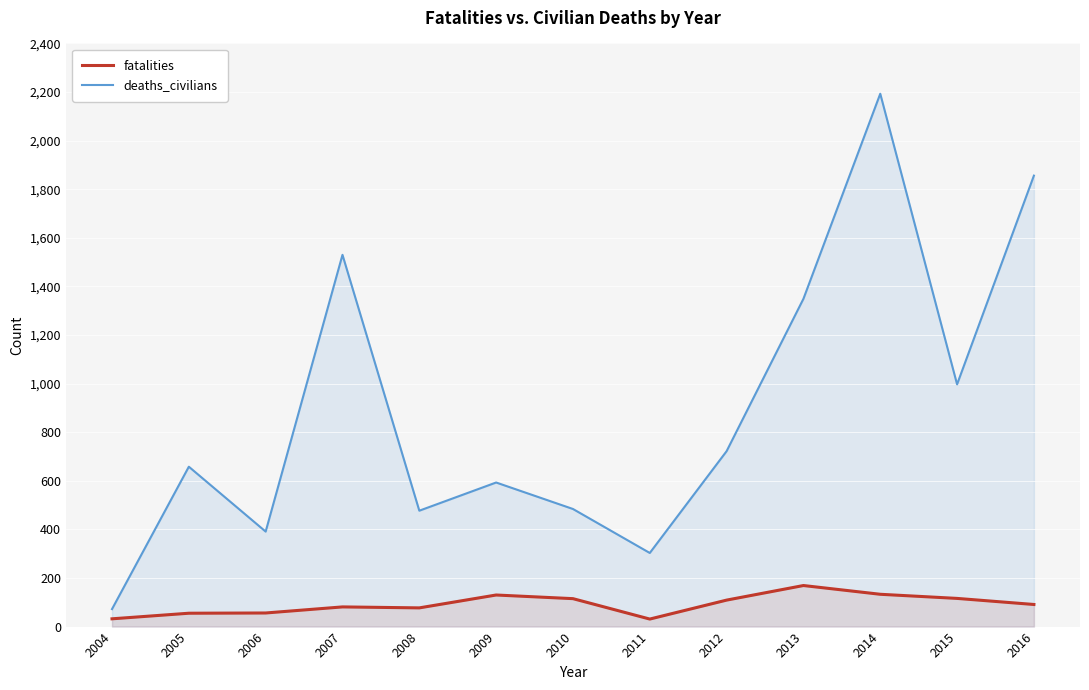

Where is fatalities nearest to the value 100?

2012